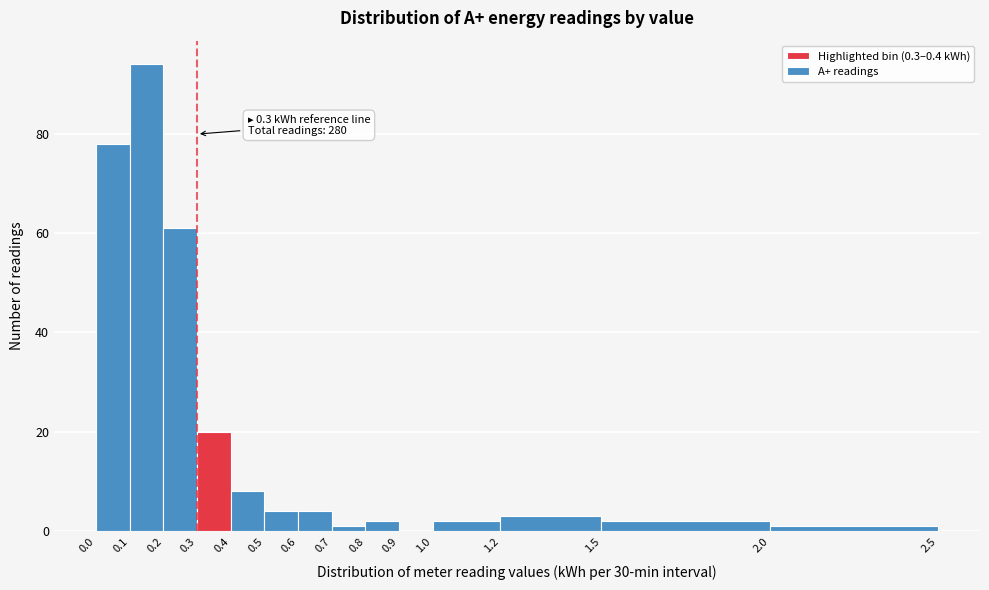

Which range on the x-axis has the tallest bar?

0.1 to 0.2